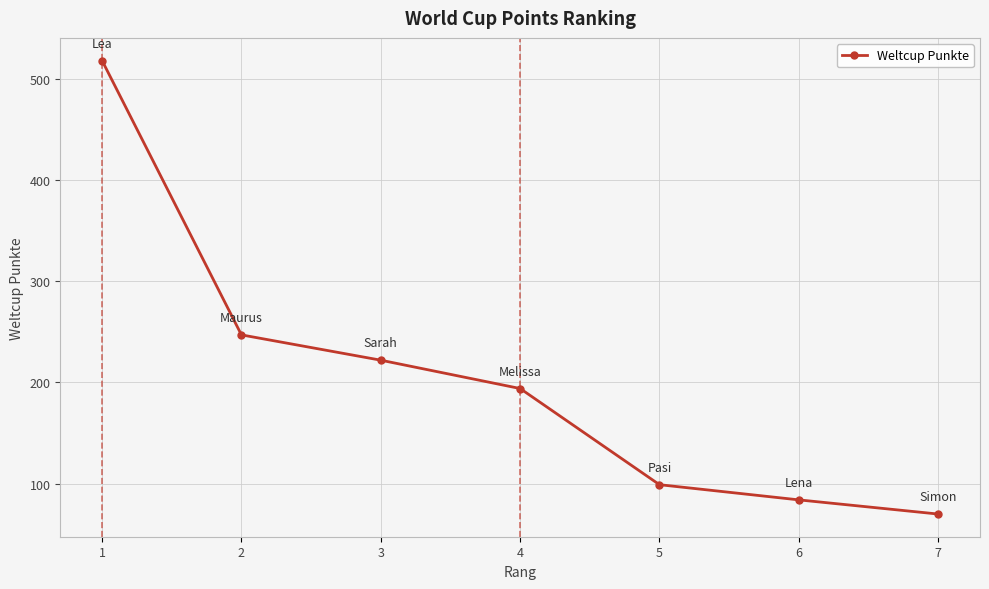

Where does the data first go above 194?

1